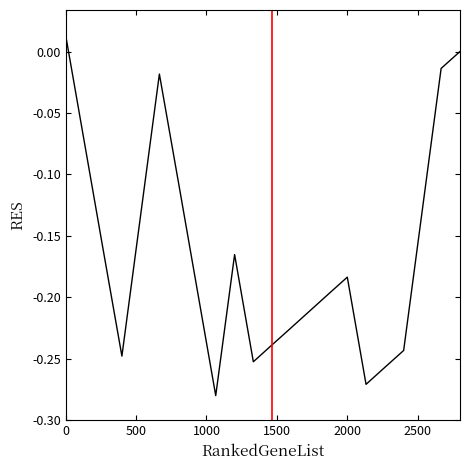

What is the difference between the maximum and minimum values?

0.3